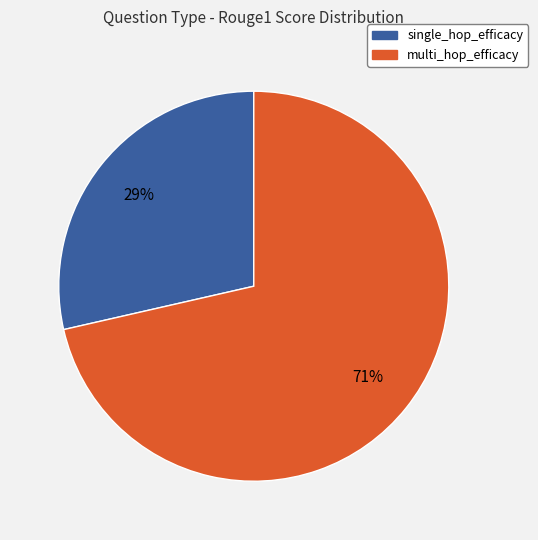

To the nearest percent, what percentage of the pie is multi_hop_efficacy?

71%